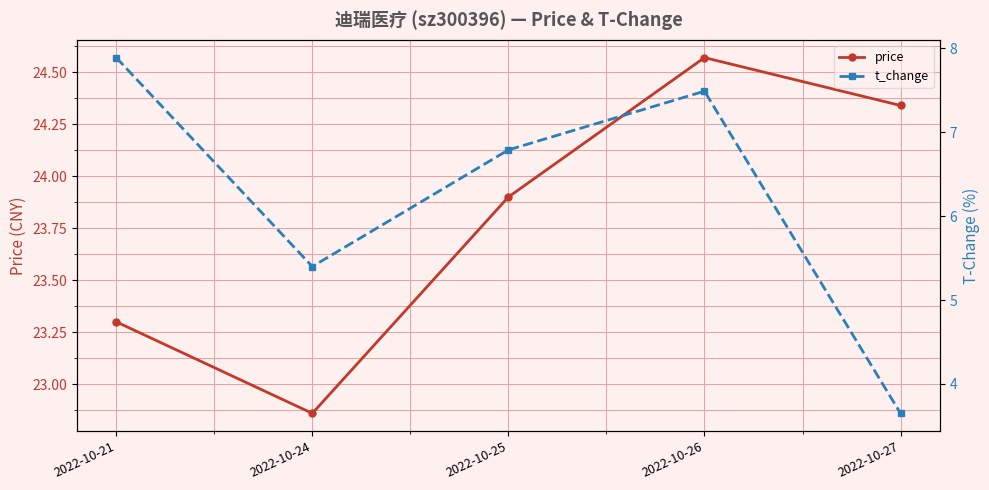

What is the spread (max minus min) of values at 2022-10-21?

15.4